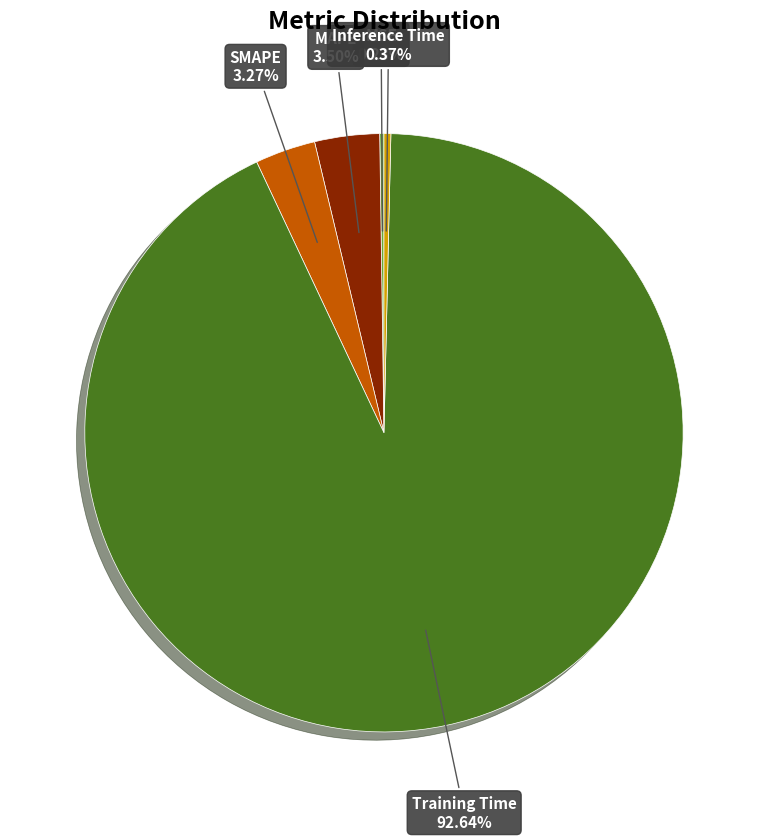

Is there any slice that represents more than half of the pie?

Yes